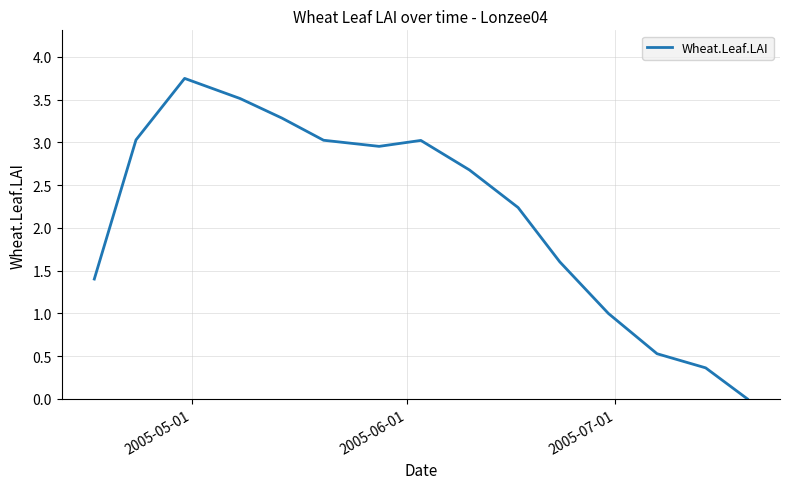

How many distinct data groups are displayed?

1